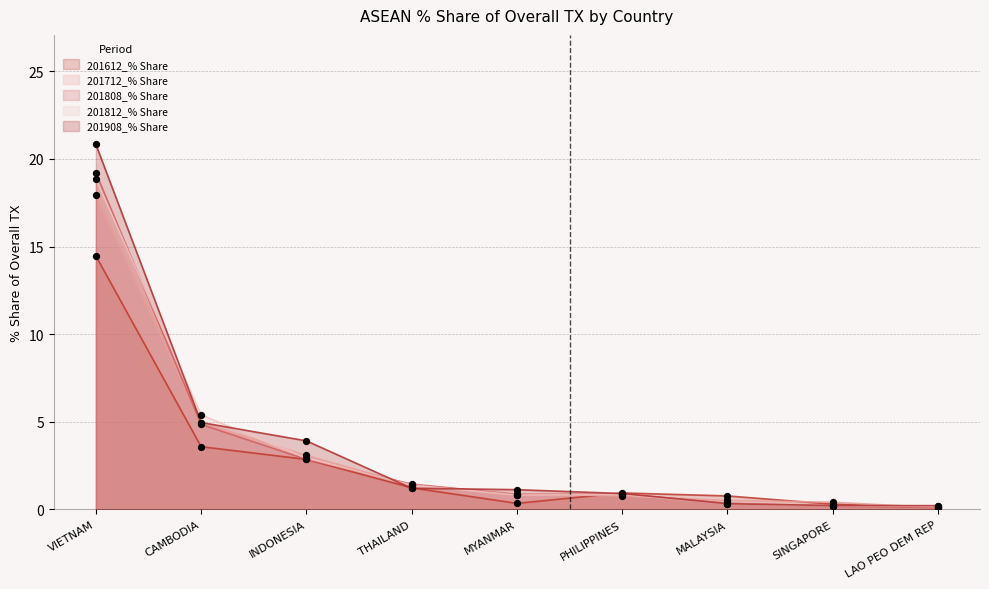

At how many categories does at least one series exceed 9?

1